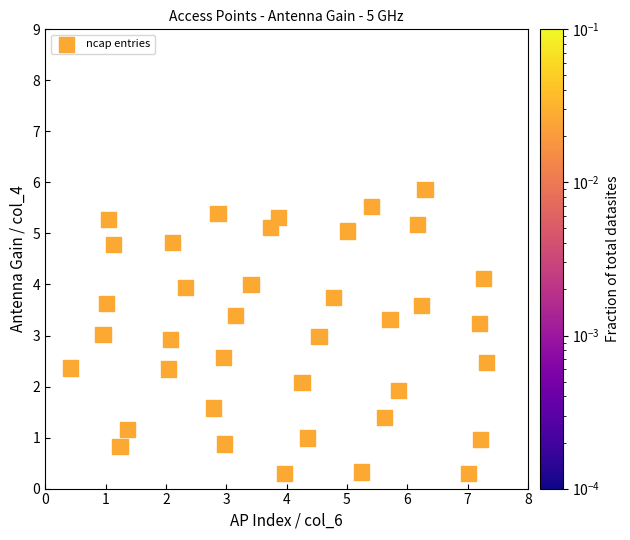

What is the range of X values (max minus min)?

6.9